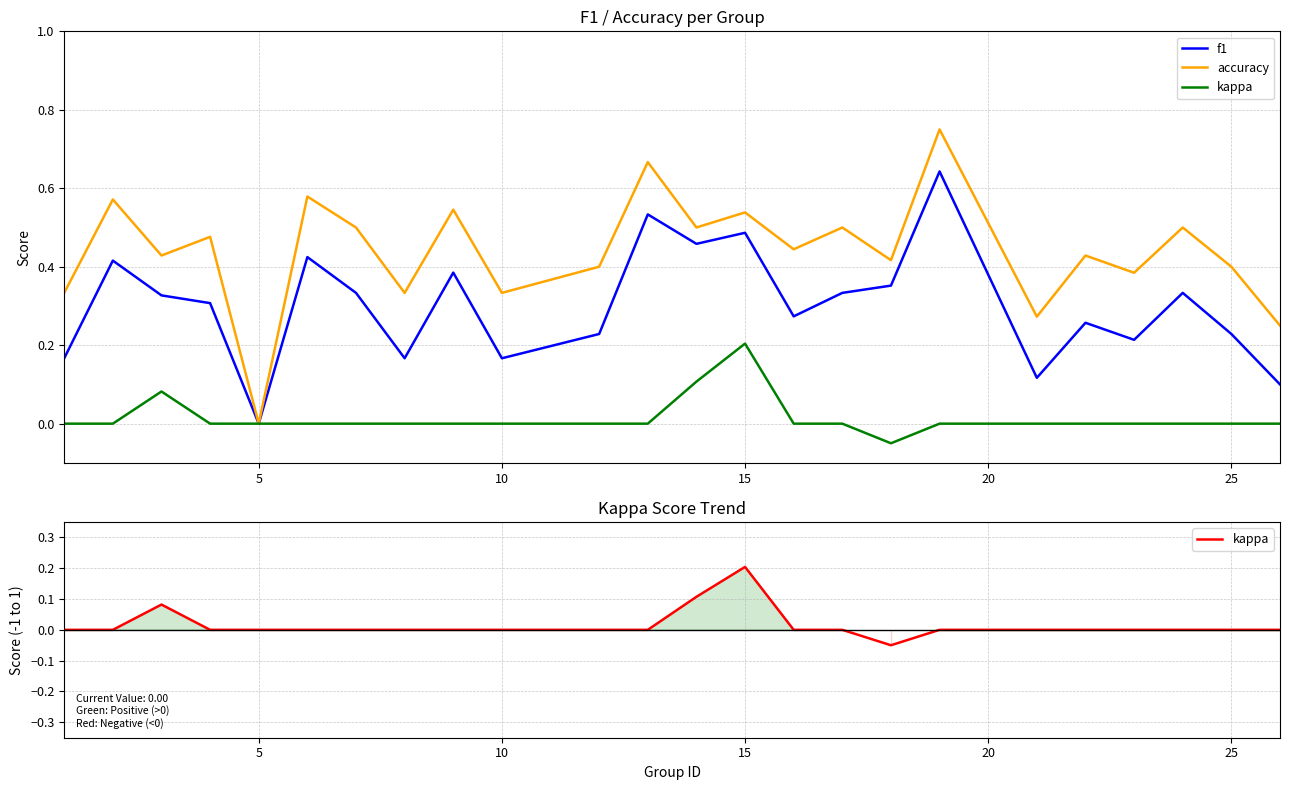

What are all the series names shown in the legend?

f1, accuracy, kappa